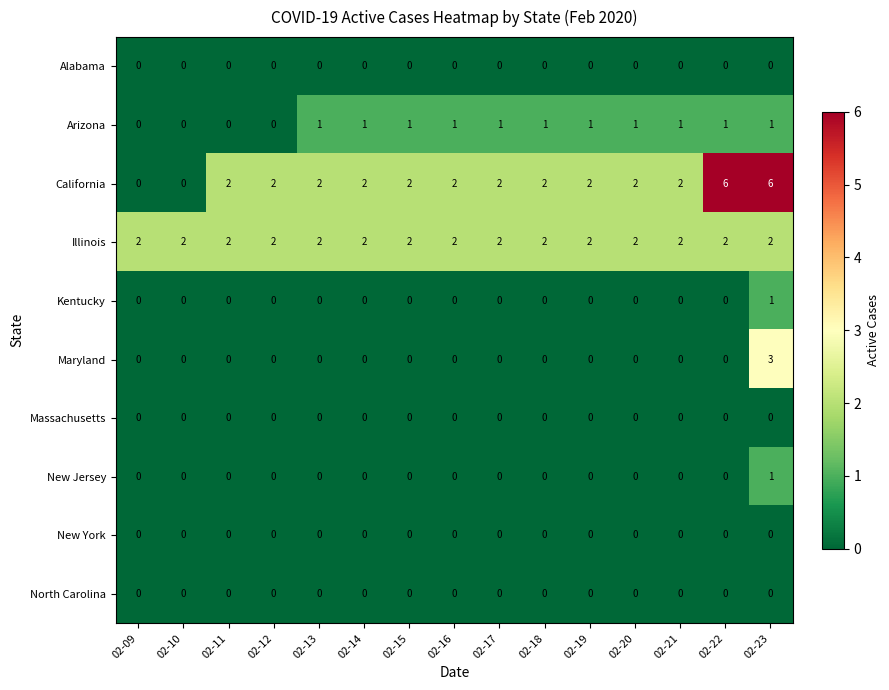

What is the maximum value shown in the chart?

6